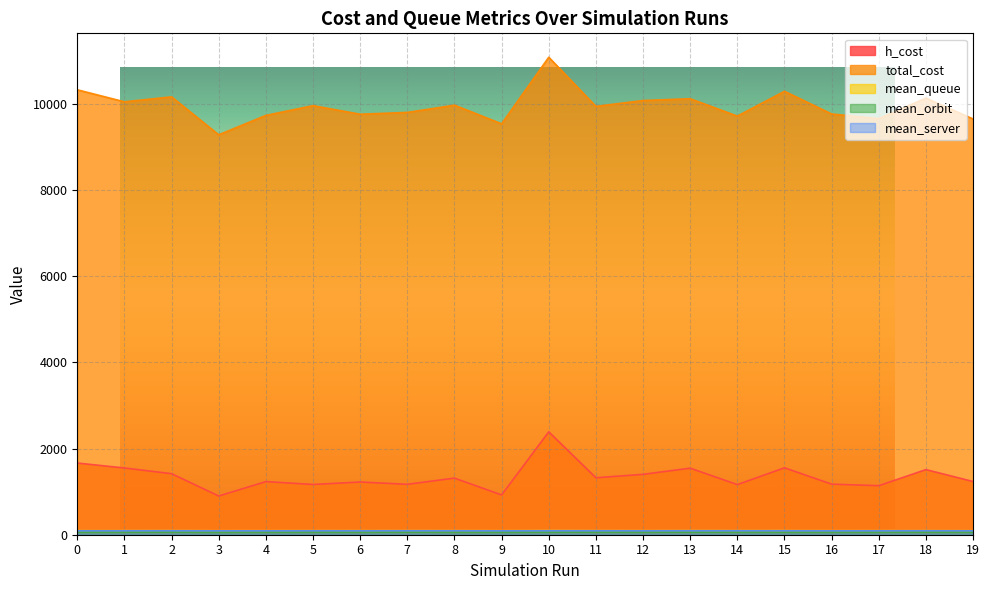

True or false: h_cost and mean_server intersect in this chart.

False